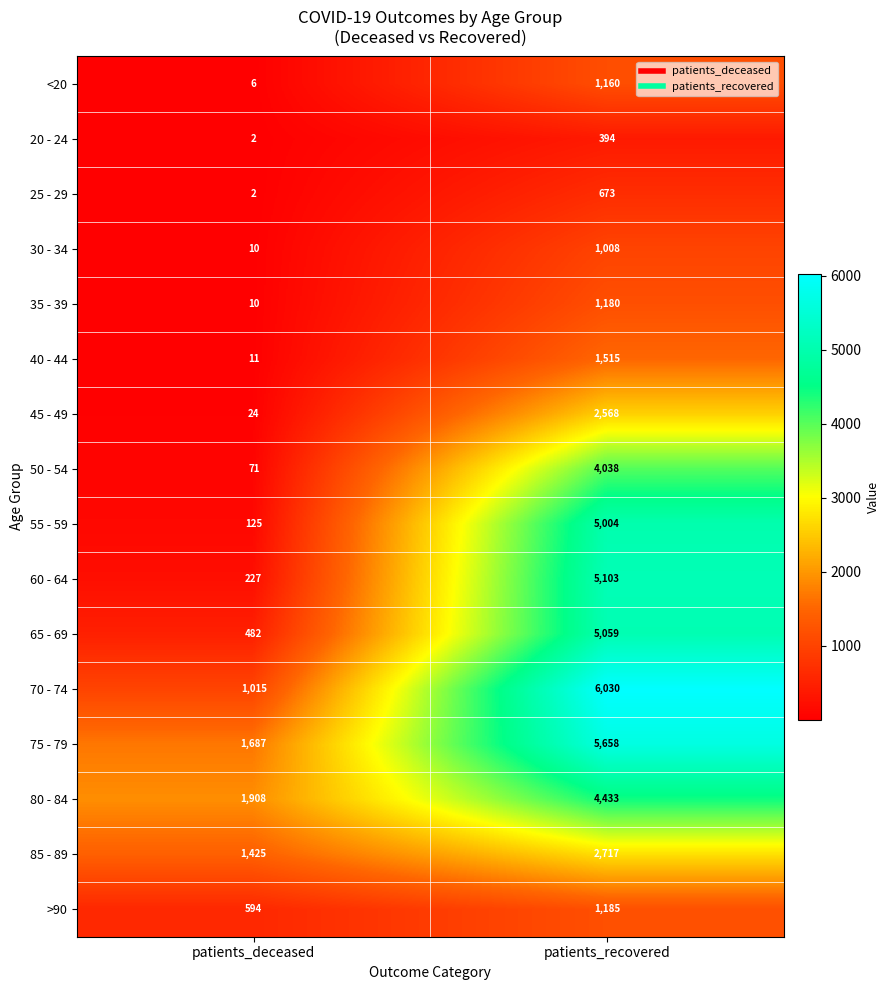

At which category is the sum across all series the highest?

patients_recovered